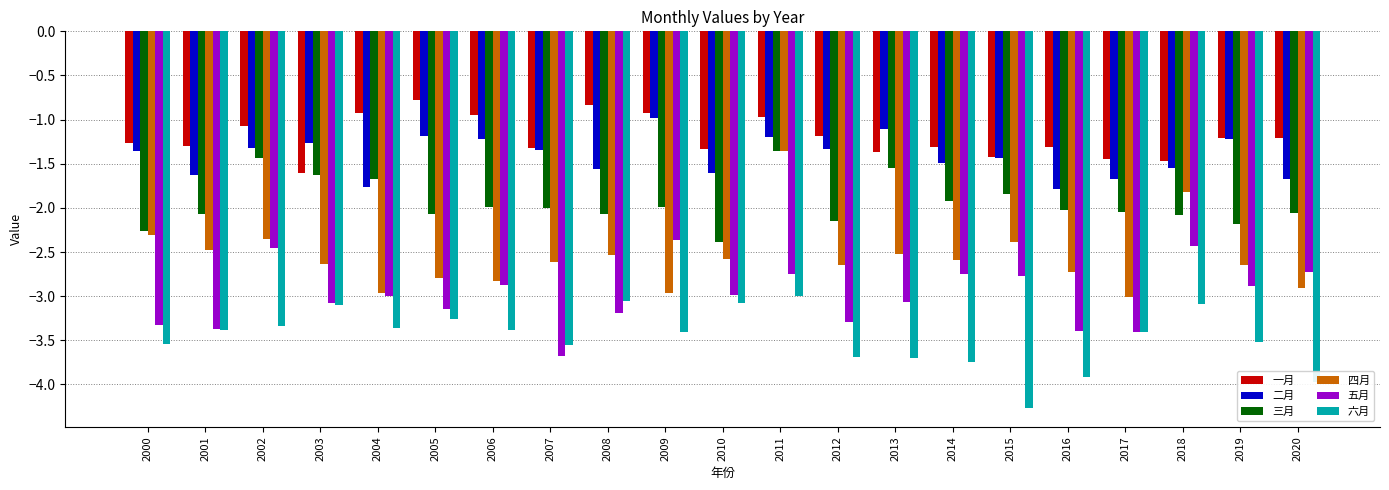

What is the difference between the second highest and minimum values in the 三月 series?

1.0